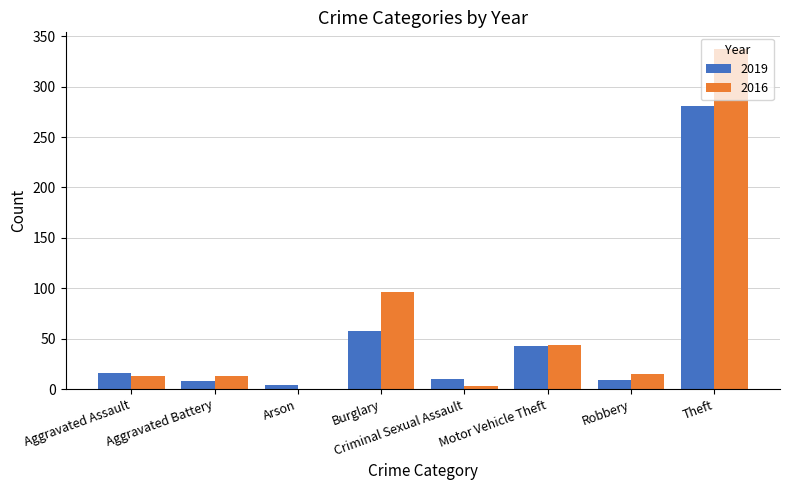

Where is 2019 nearest to the value 142?

Burglary